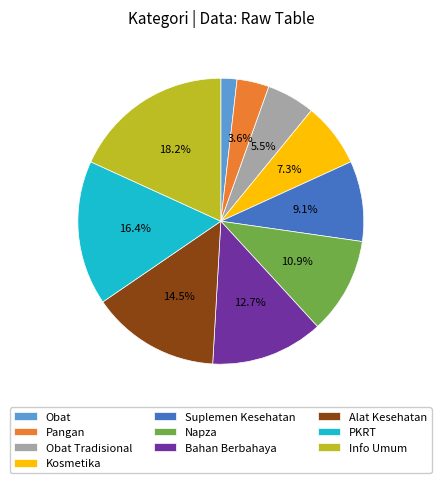

Which category has the smallest portion of the pie?

Obat